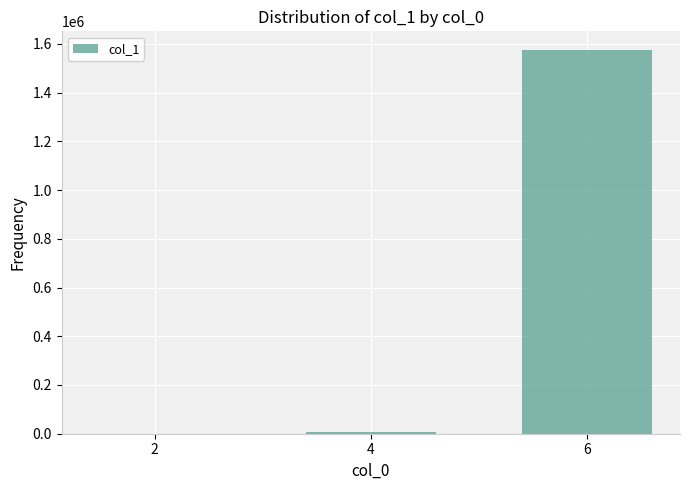

Is it true that the value at 6 is 606612?

False